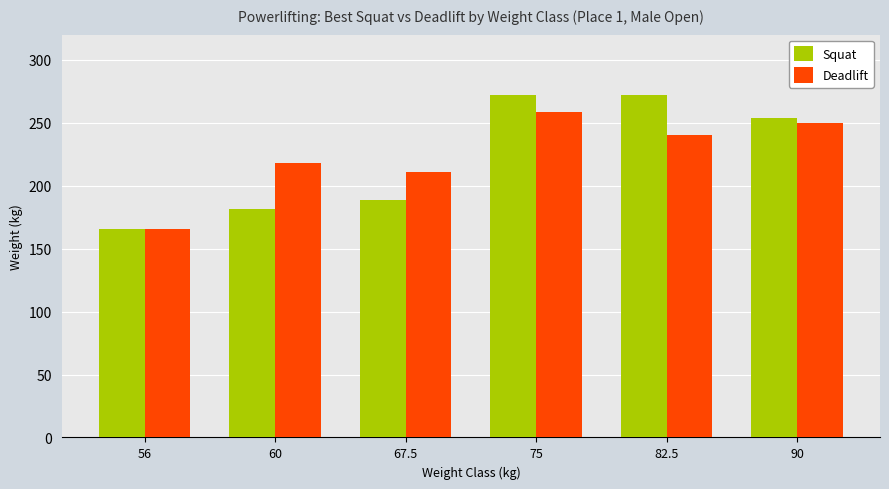

What are all the series names shown in the legend?

Squat, Deadlift